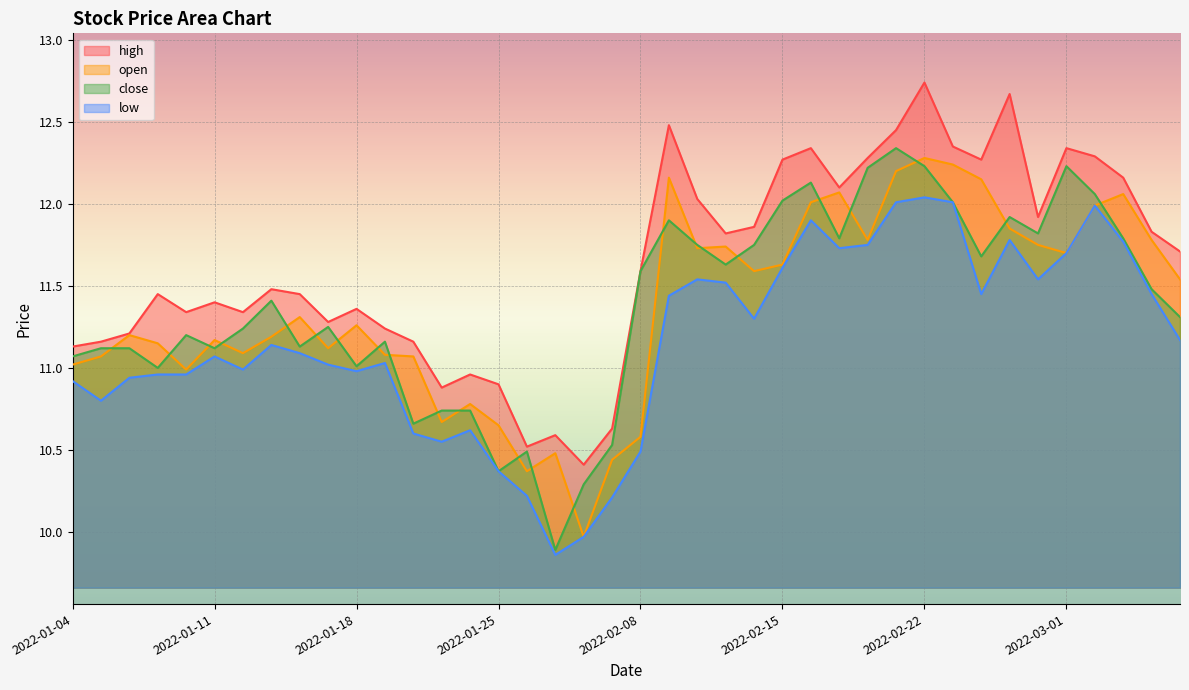

Where does the high series first go above 11?

2022-01-04